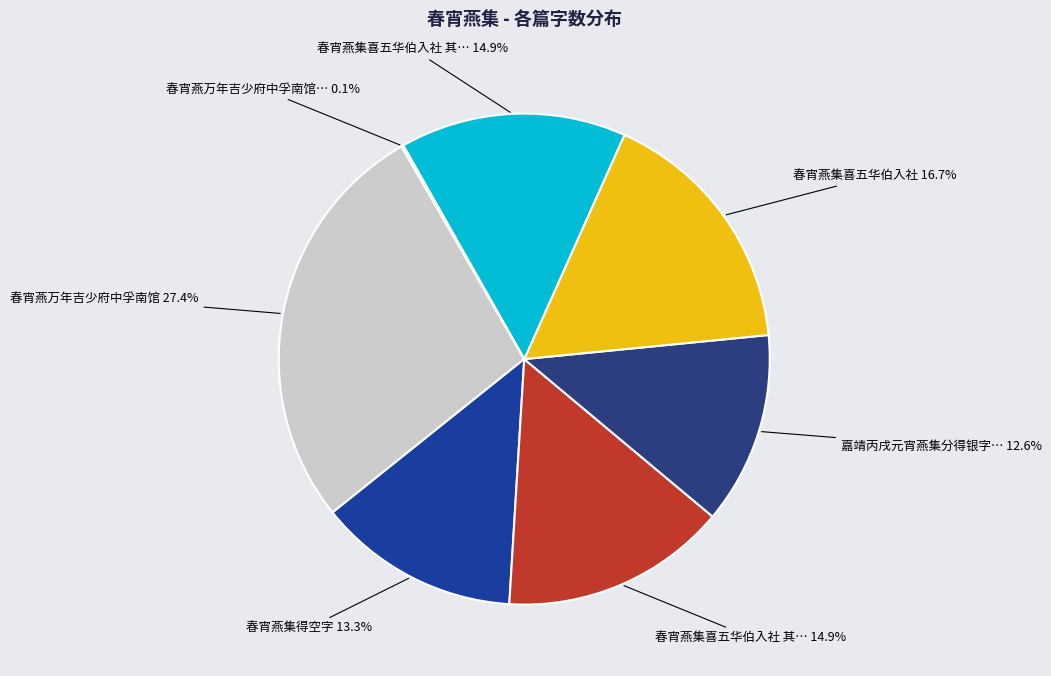

Rank the categories by value from highest to lowest.

春宵燕万年吉少府中孚南馆, 春宵燕集喜五华伯入社, 春宵燕集喜五华伯入社 其二, 春宵燕集喜五华伯入社 其一, 春宵燕集得空字, 嘉靖丙戌元宵燕集分得银字赋二十韵, 春宵燕万年吉少府中孚南馆(5613)